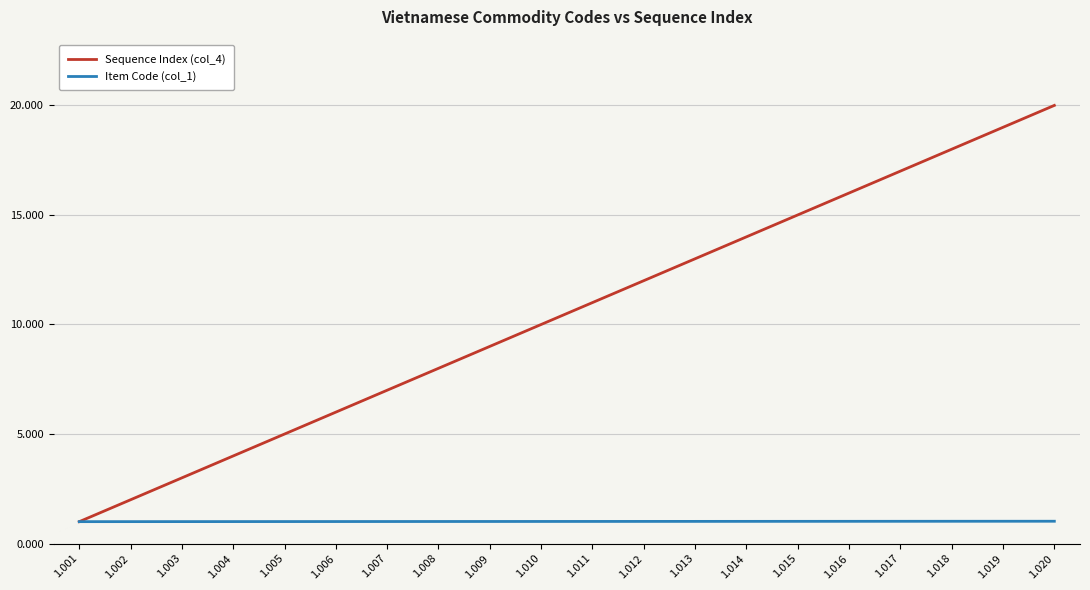

What is the total value across all series at 1.009?

10.0